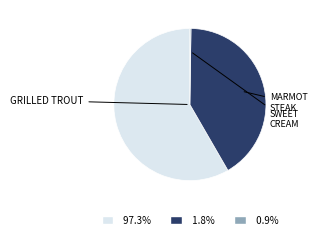

Is there any slice that represents more than half of the pie?

Yes